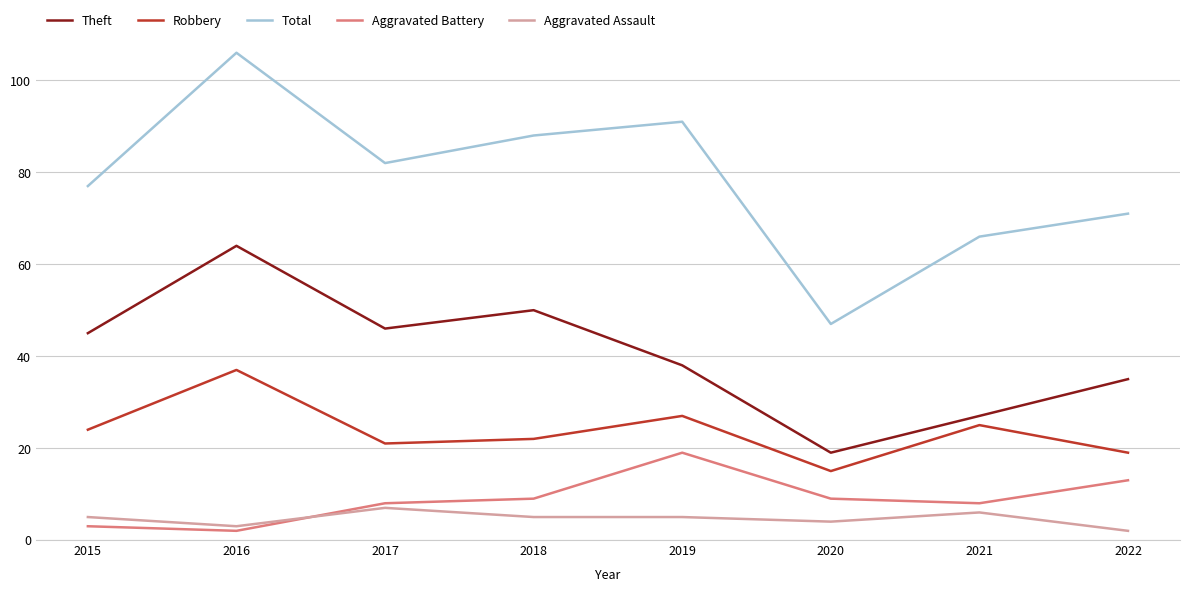

What is the difference between the highest and lowest values at 2016?

104